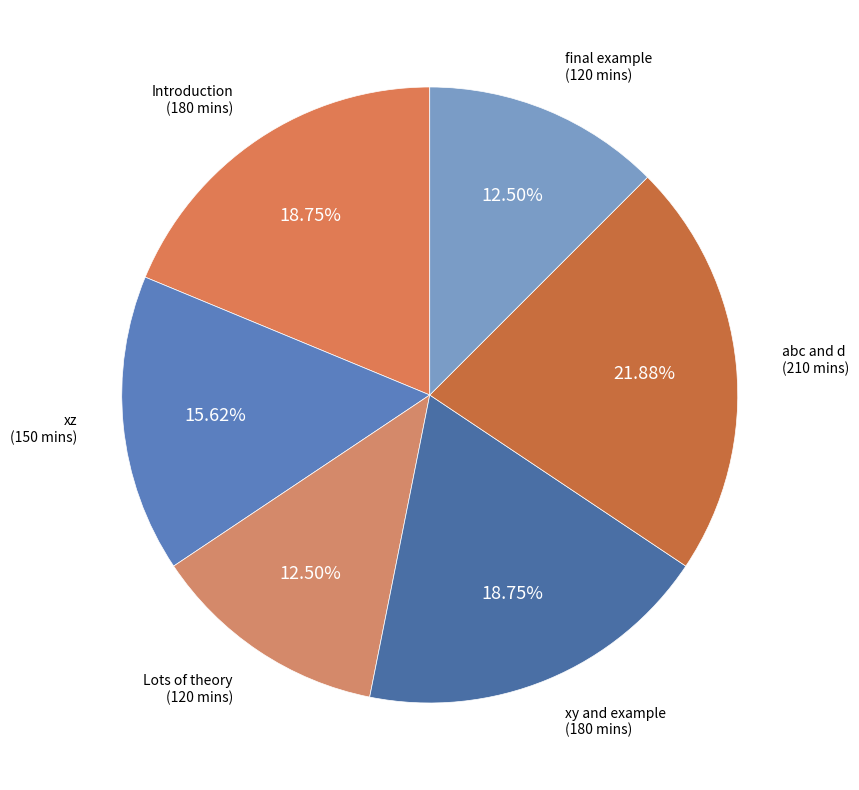

What is the largest slice in the pie chart?

abc and d